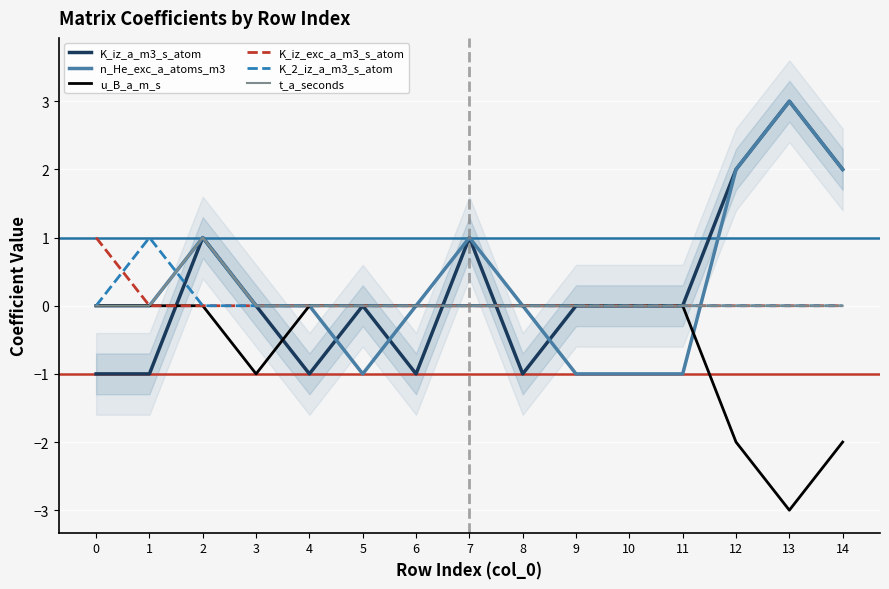

What are all the series names shown in the legend?

K_iz_a_m3_s_atom, n_He_exc_a_atoms_m3, u_B_a_m_s, K_iz_exc_a_m3_s_atom, K_2_iz_a_m3_s_atom, t_a_seconds